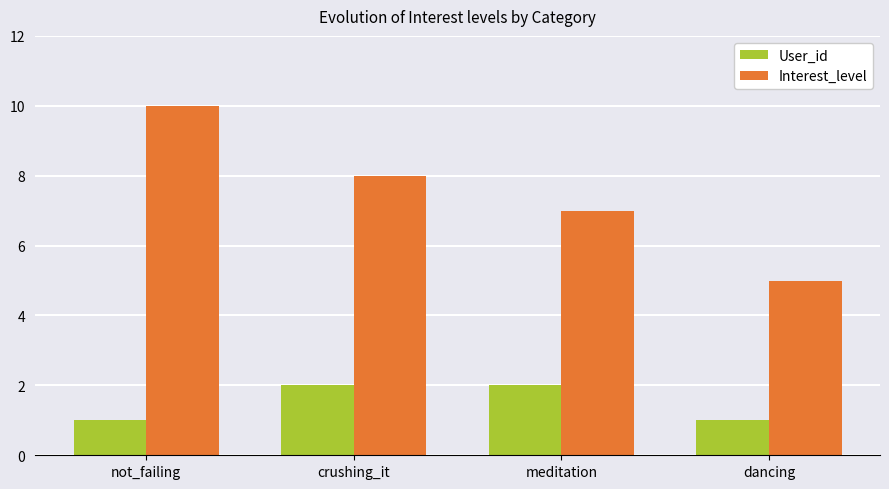

What is the sum of all User_id values?

6